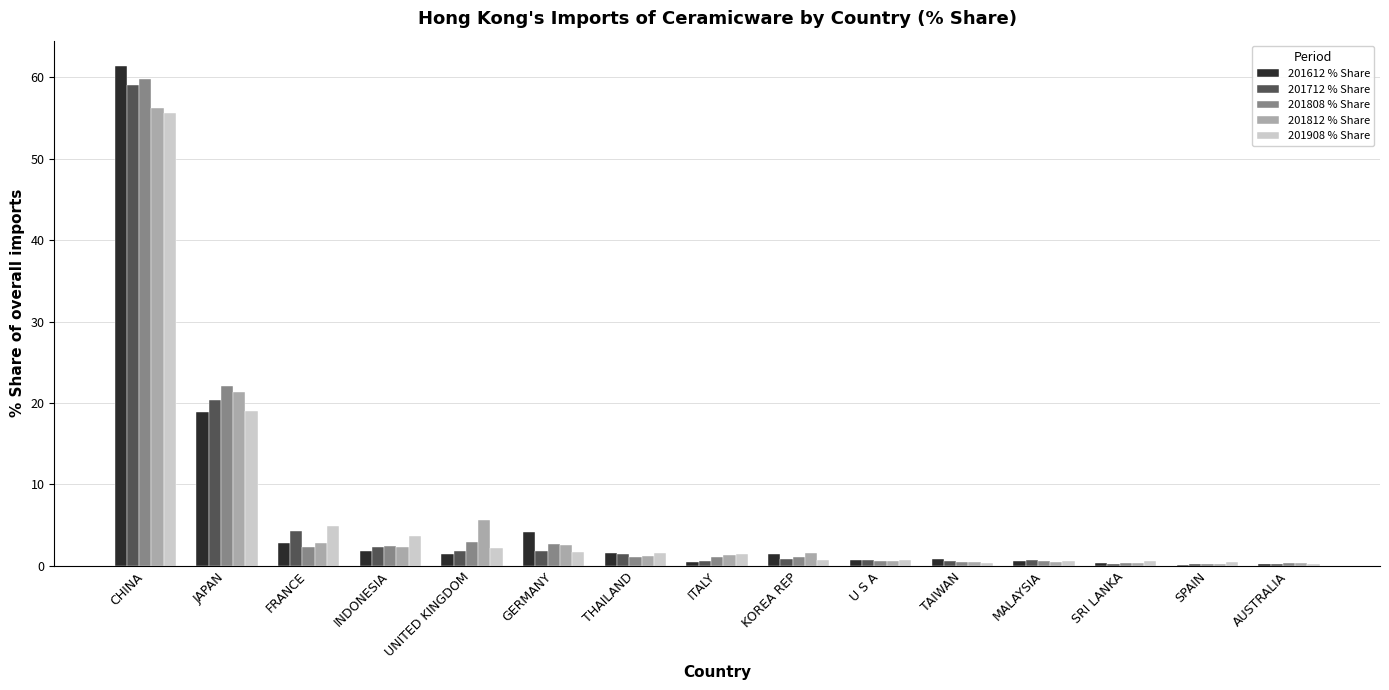

Is the value of 201908 % Share at SRI LANKA greater than the value of 201808 % Share at UNITED KINGDOM?

No